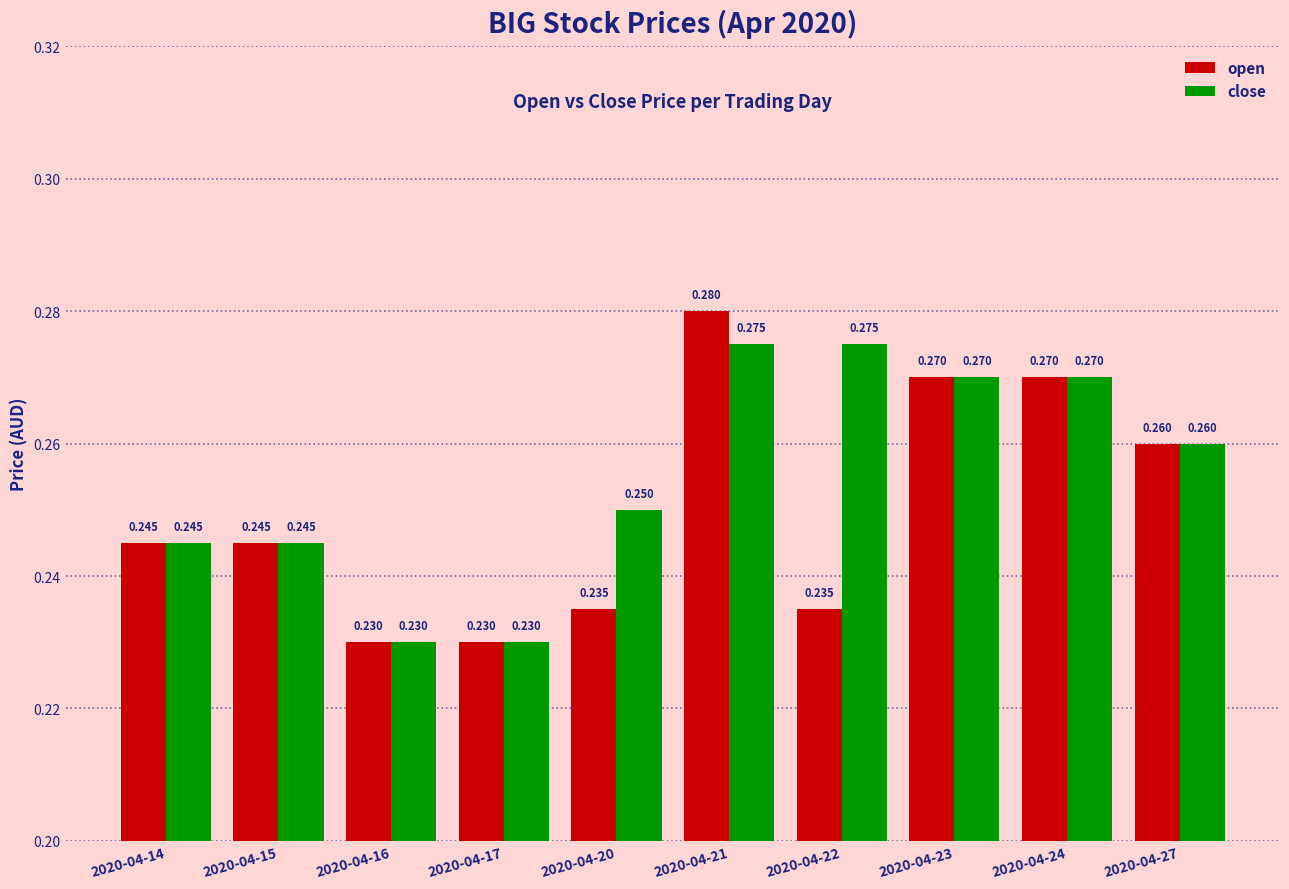

List the series in order of their peak value, highest first.

open, close